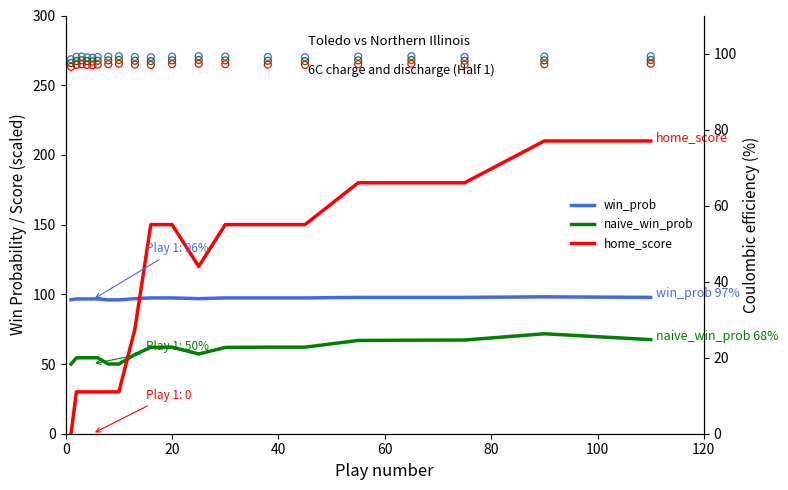

Is the value of naive_win_prob at 100 greater than the value of CE home_score at 100?

No